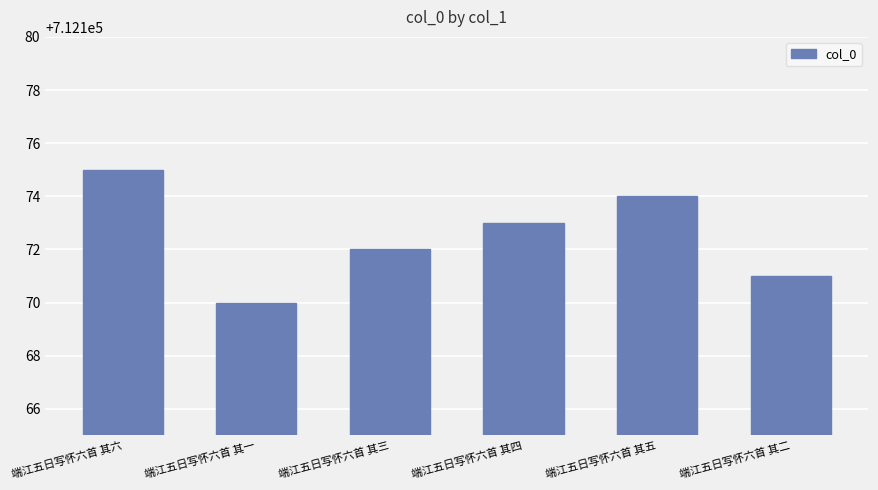

Does the chart contain stacked bars?

No